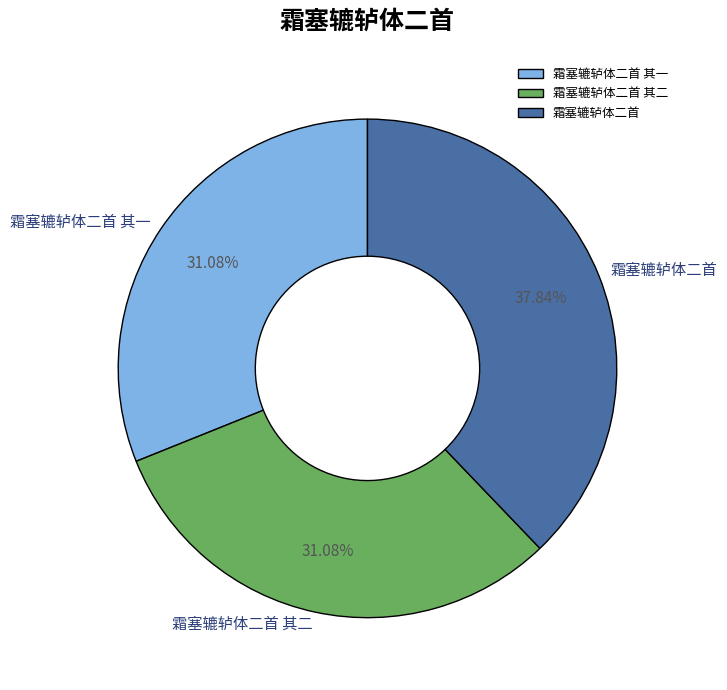

Does 霜塞辘轳体二首 其一 account for over 50% of the chart?

No